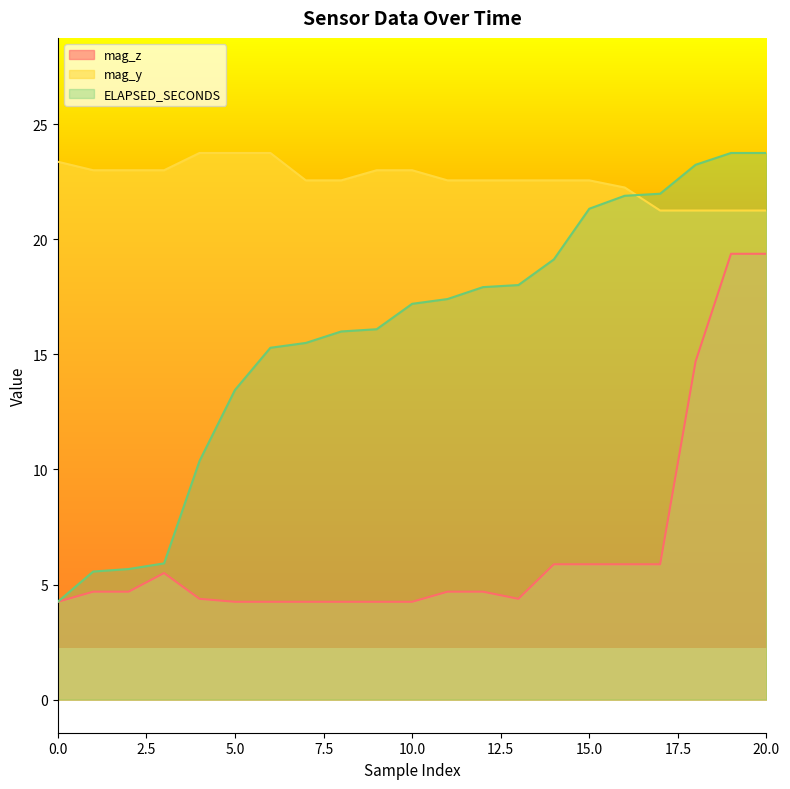

List the series in order of their peak value, highest first.

mag_y, ELAPSED_SECONDS, mag_z